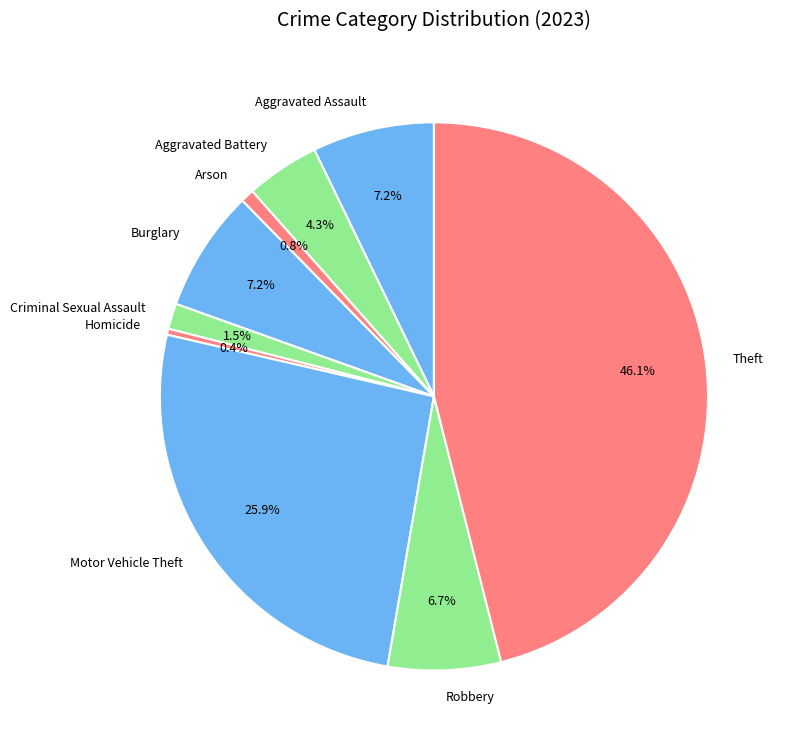

To the nearest percent, what portion does Aggravated Battery represent?

4%